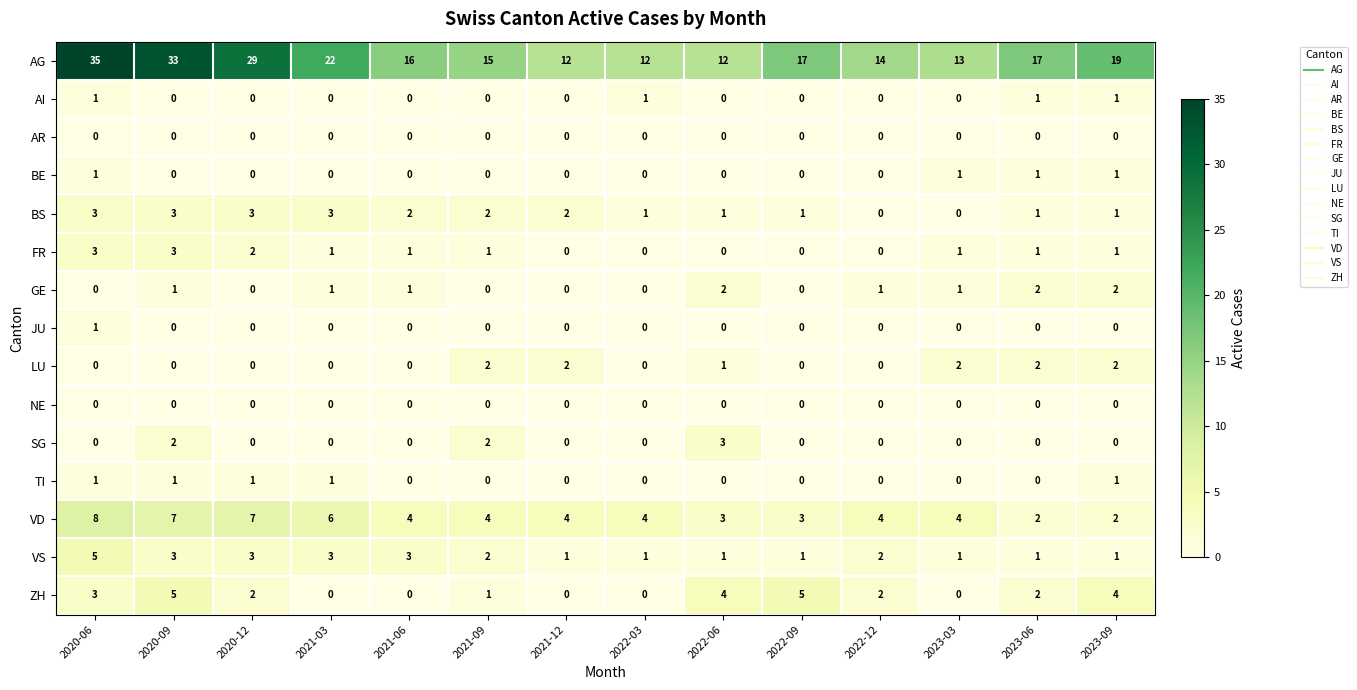

Which series has the widest spread of values?

AG